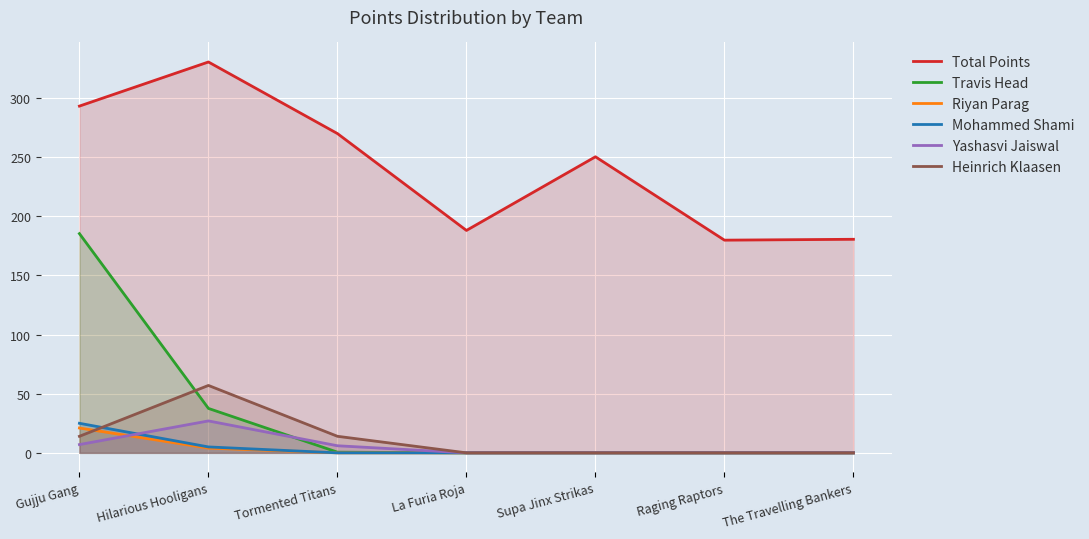

Which category has the lowest value in the Mohammed Shami series?

Tormented Titans